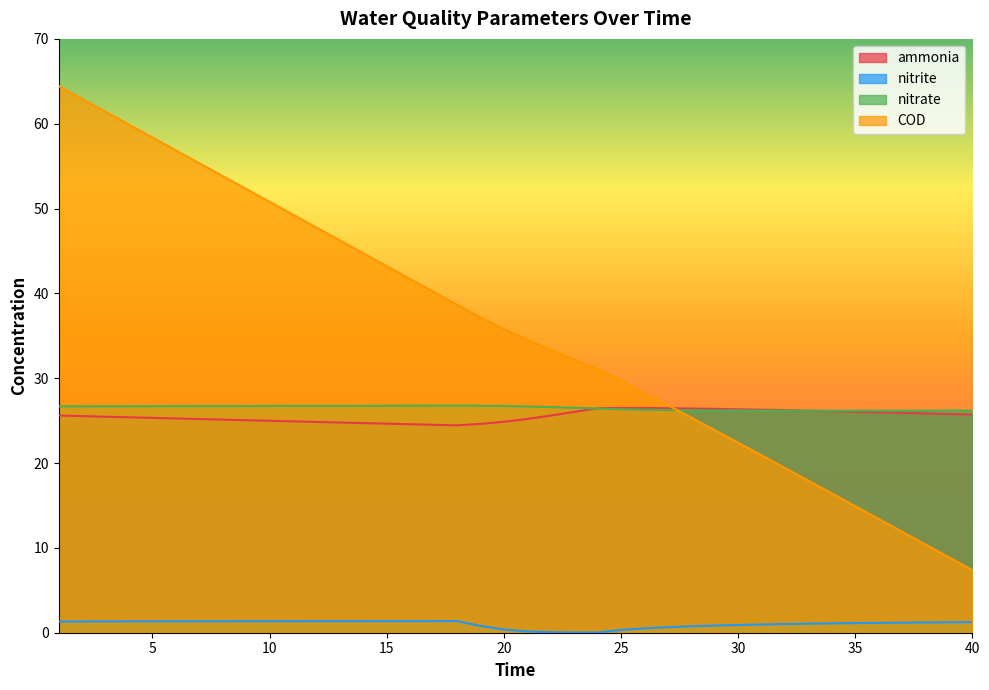

What is the difference between the maximum and minimum values in the ammonia series?

2.1